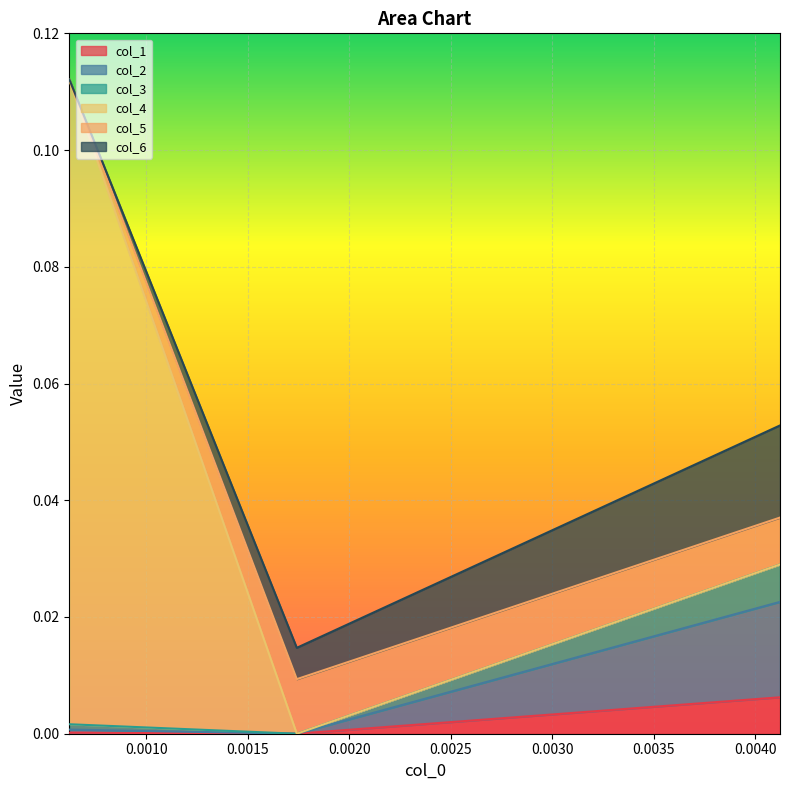

Rank the categories by col_1 value from lowest to highest.

0.001742, 0.000622, 0.004122